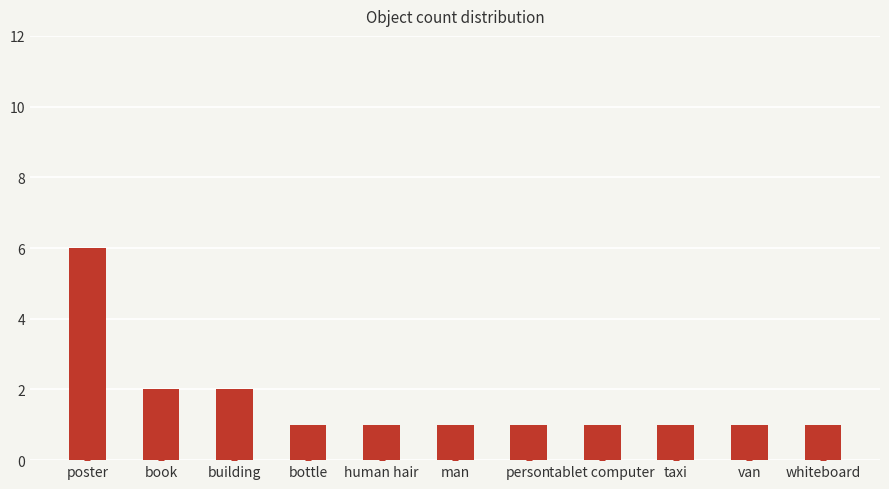

Which has a higher value, poster or whiteboard?

poster